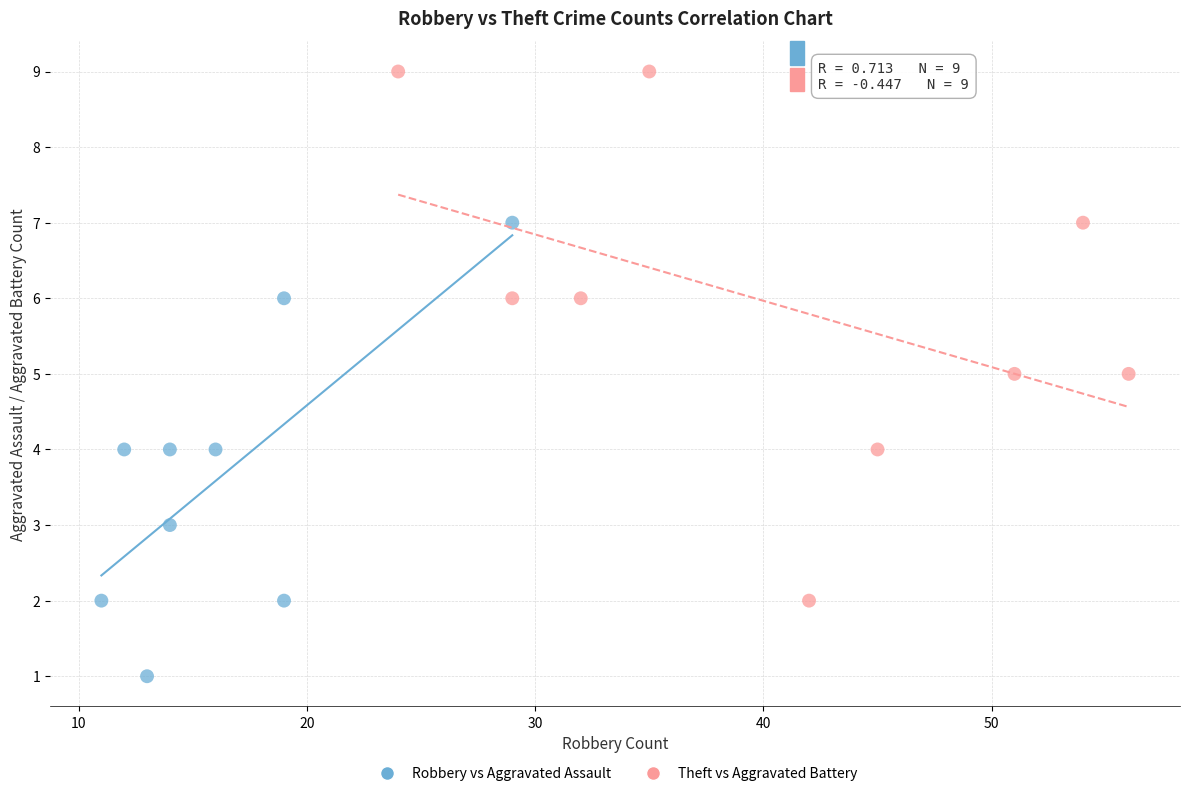

Which series reaches the maximum Y coordinate?

Theft vs Aggravated Battery